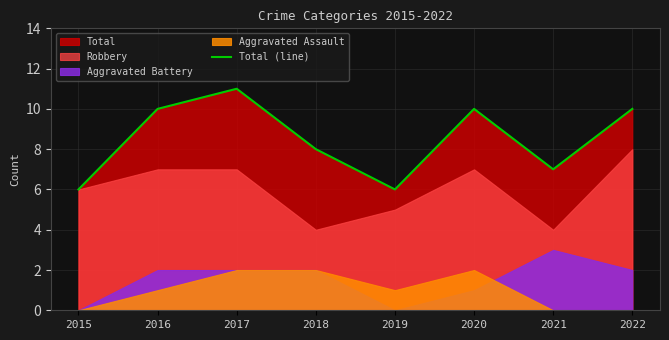

What is the greatest value displayed?

11